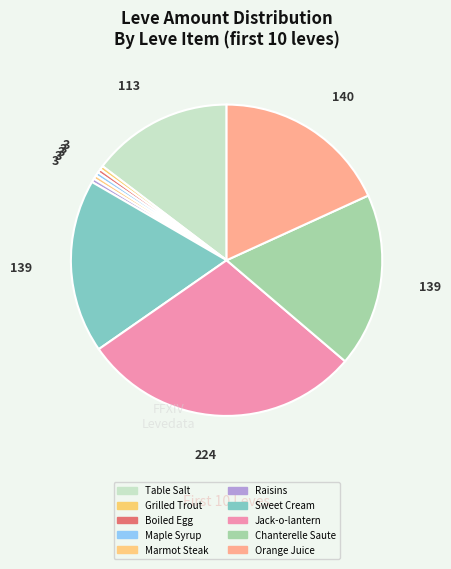

How many segments does this pie chart have?

10